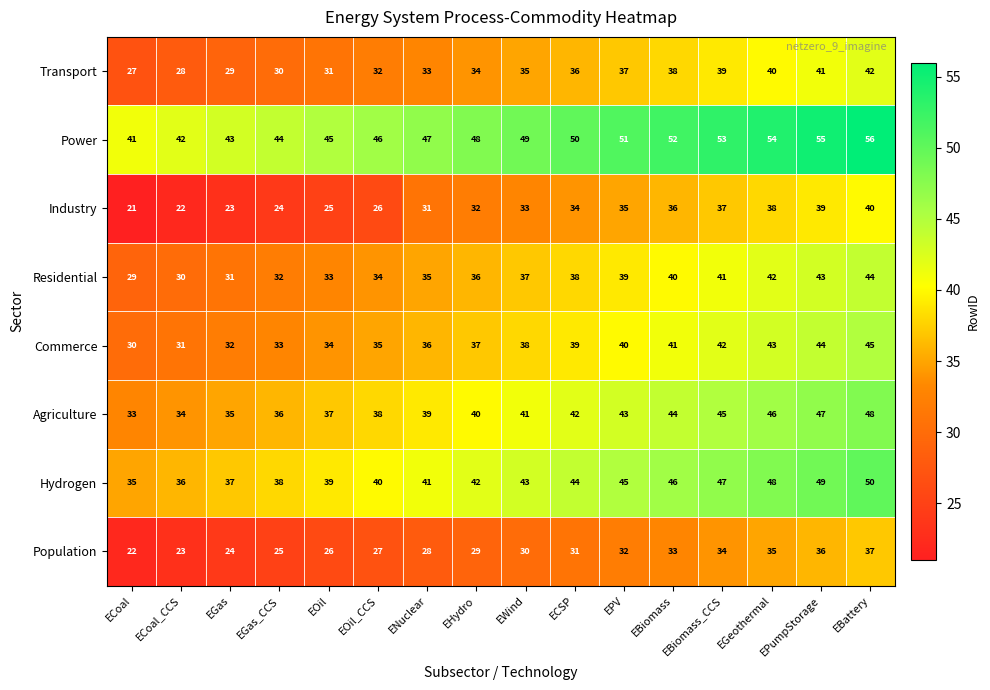

What is the minimum value shown in the chart?

21